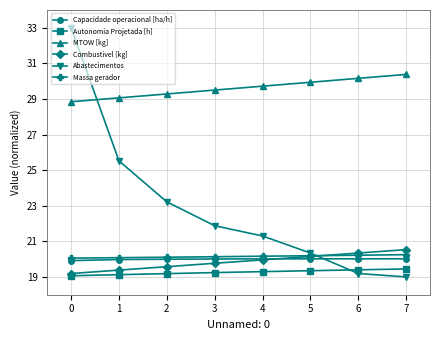

What is the difference between the highest and lowest values at 6?

11.0